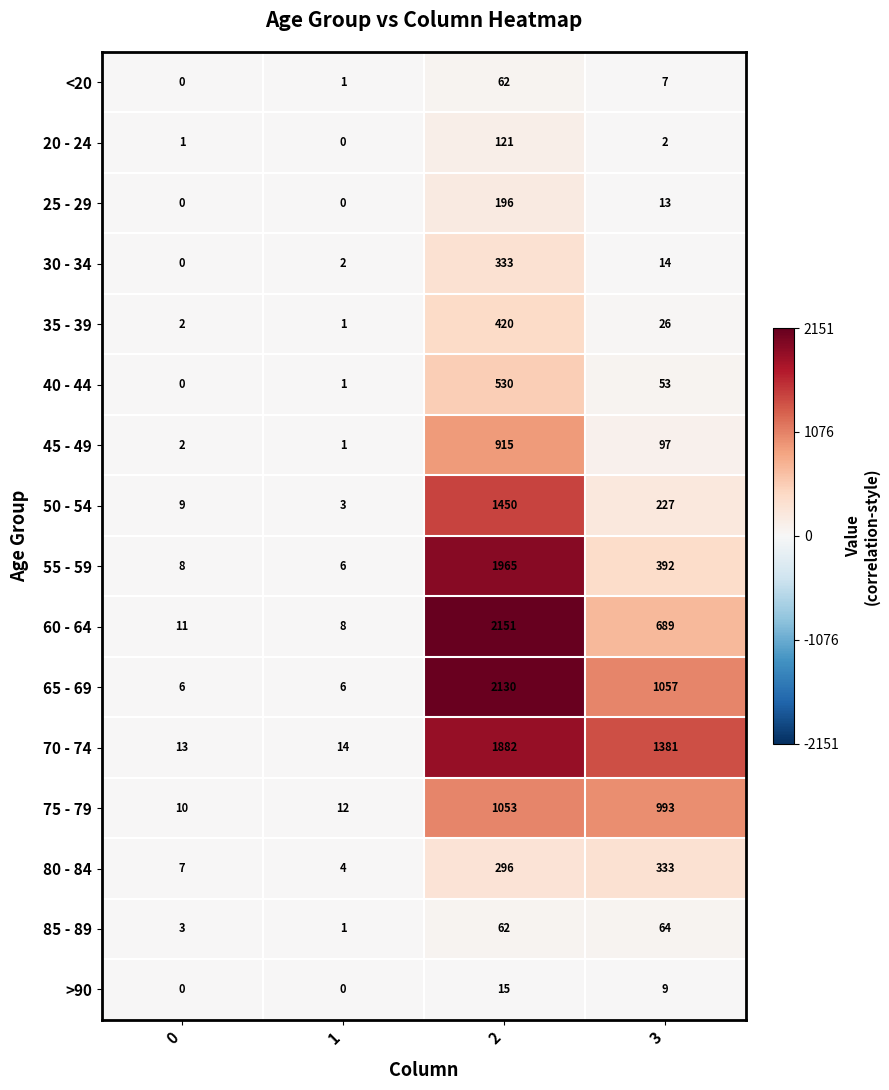

Count the number of categories in the chart.

4